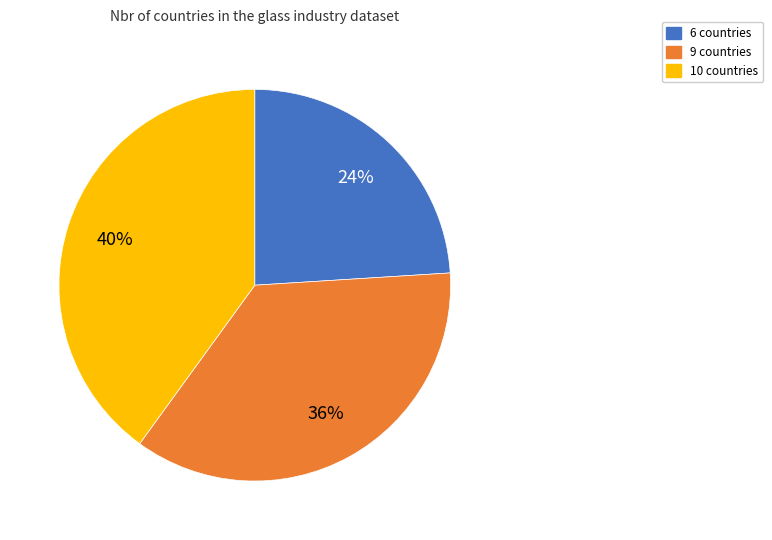

Rank the categories by value from lowest to highest.

6, 9, 10